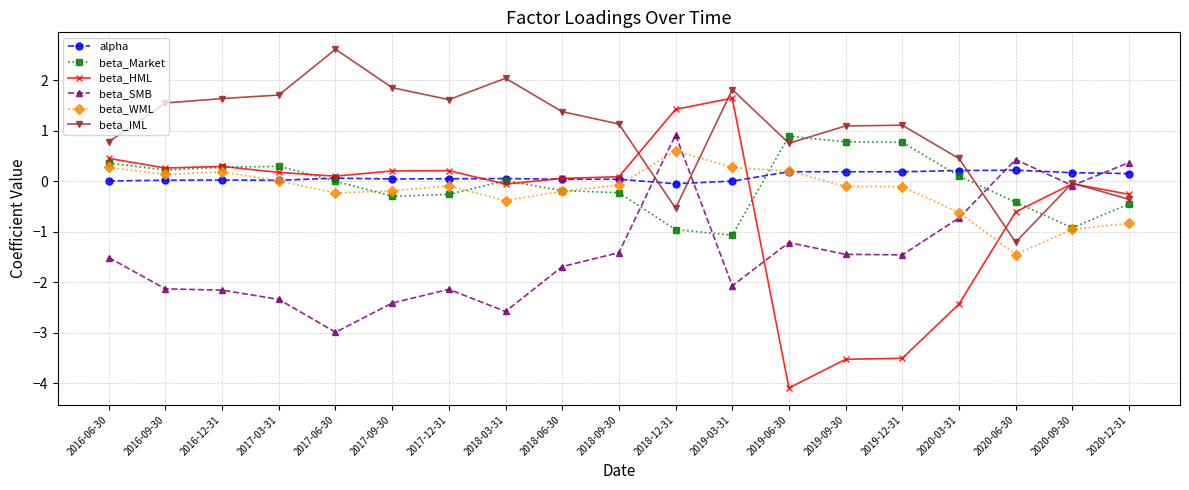

True or false: beta_Market has more than 0 points higher than both neighbors.

True